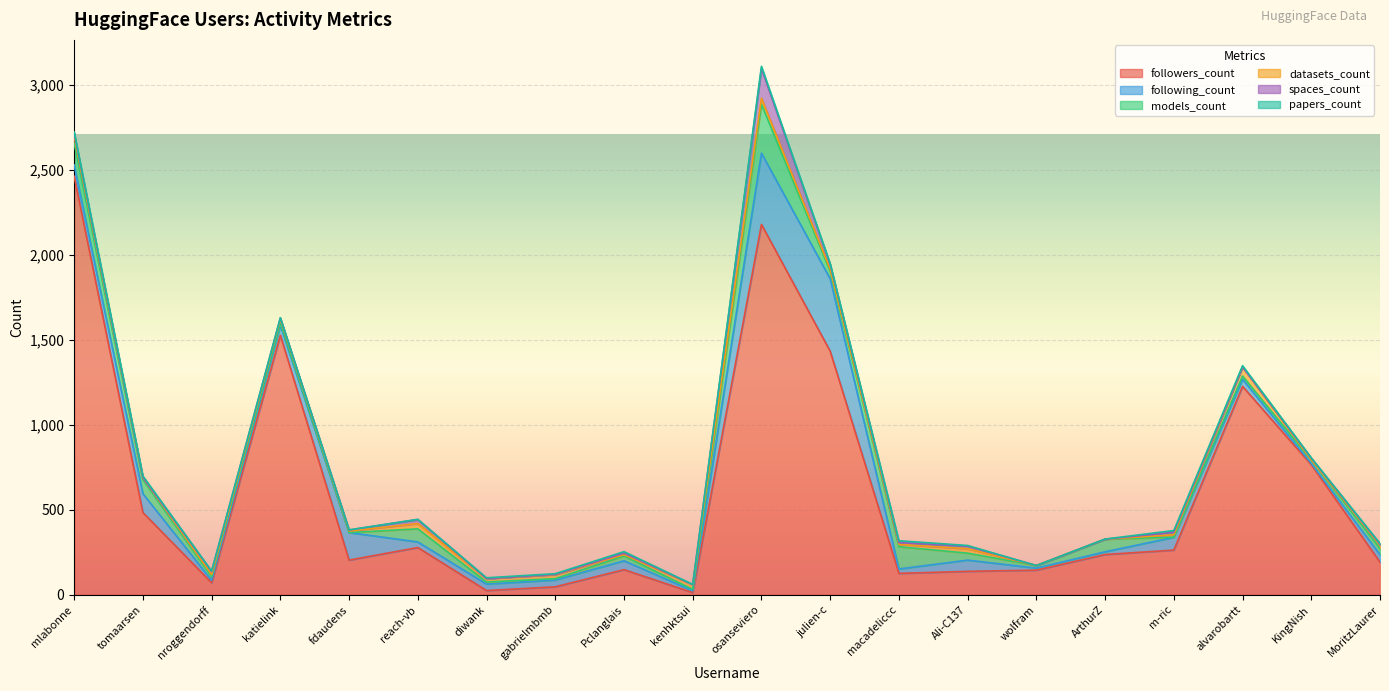

How many values in the datasets_count series are below 19?

10